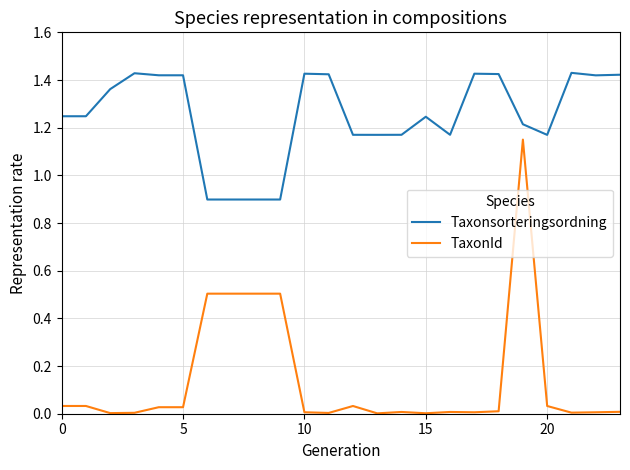

Which series has the largest total across all categories?

Taxonsorteringsordning